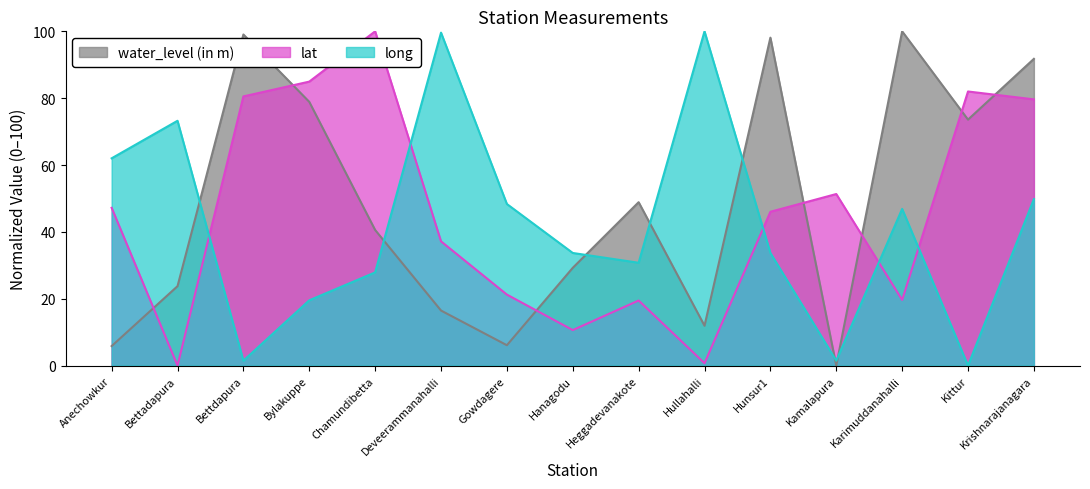

List the series in order of their peak value, lowest first.

water_level (in m), lat, long